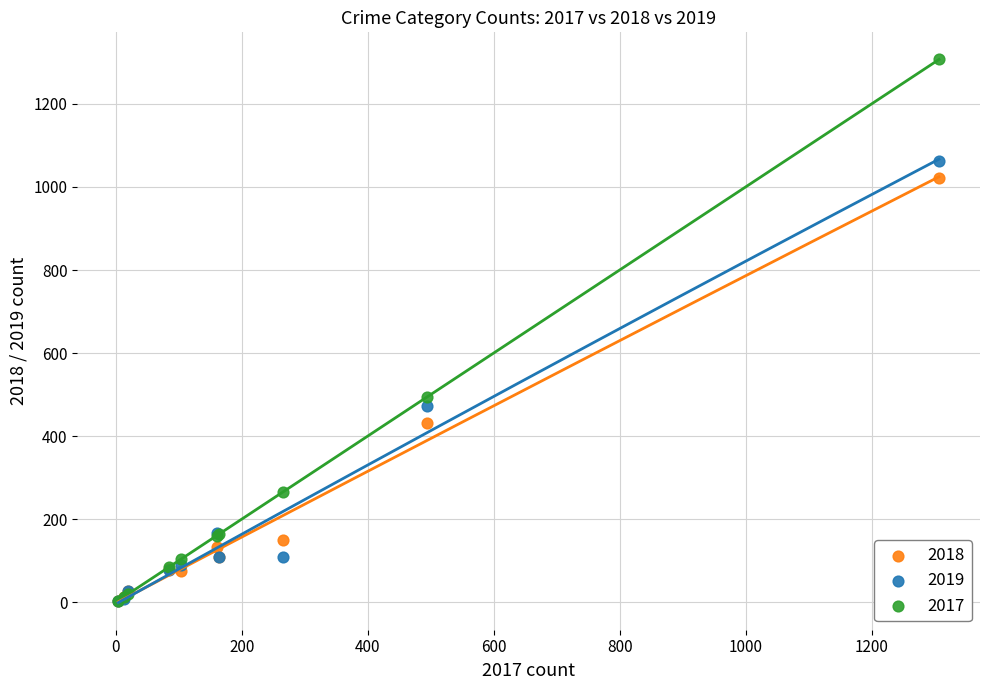

Which series reaches the maximum Y coordinate?

2017